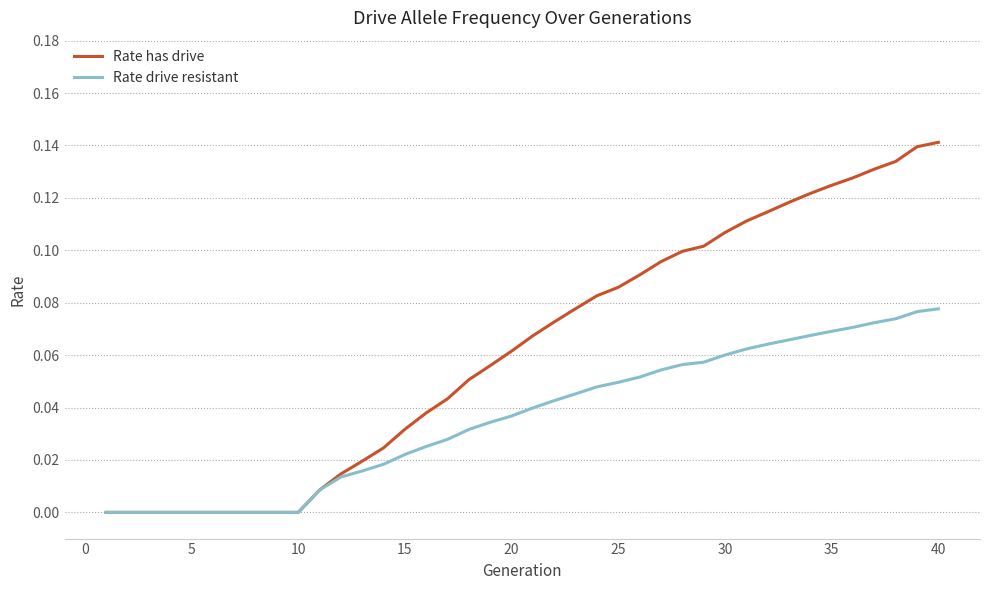

Which series has the widest spread of values?

Rate has drive